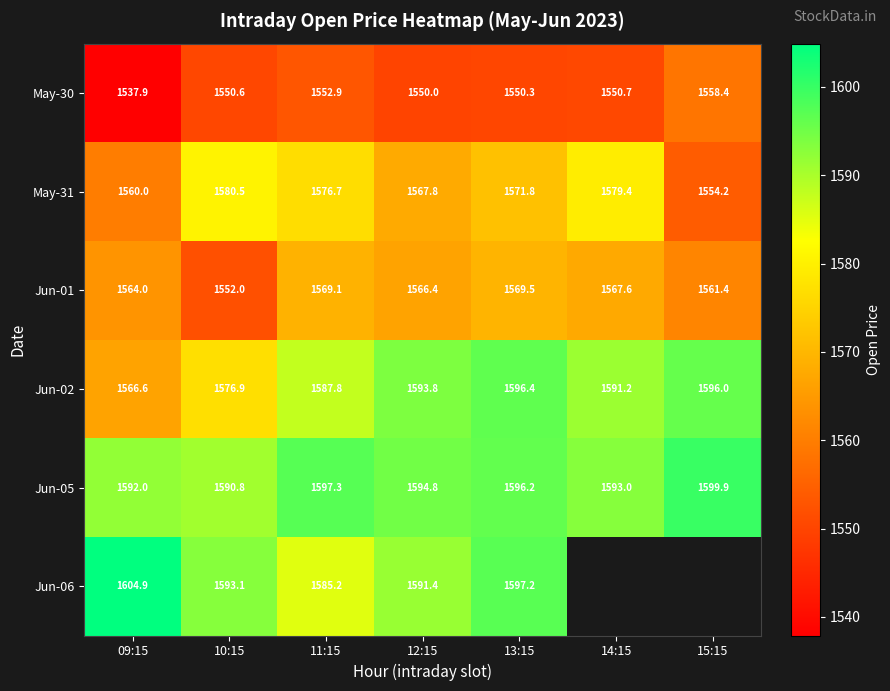

Rank the categories by May-30 value from lowest to highest.

09:15, 12:15, 13:15, 10:15, 14:15, 11:15, 15:15